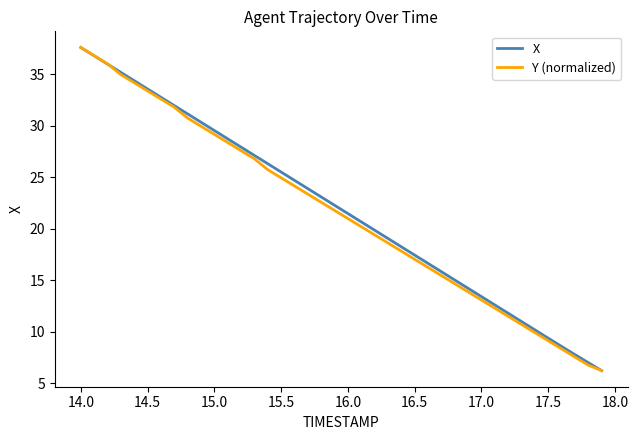

What is the minimum value for Y (normalized)?

6.2